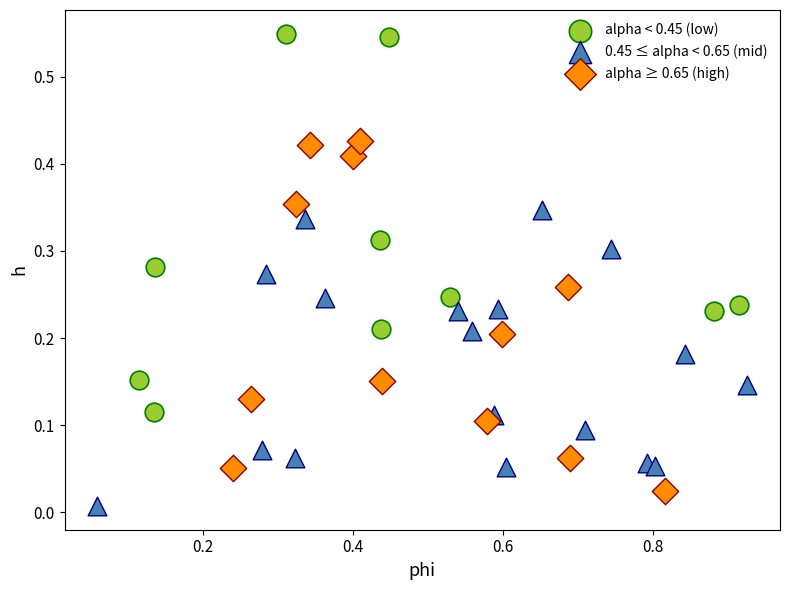

Which series reaches the minimum Y coordinate?

0.45 ≤ alpha < 0.65 (mid)